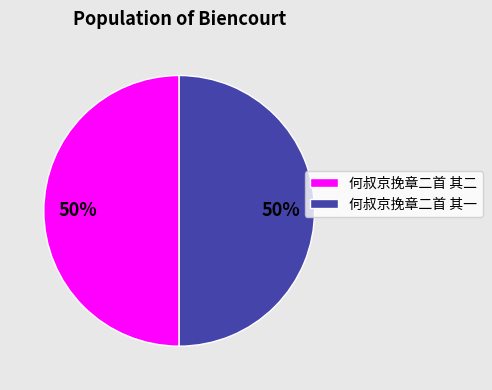

Combined, do 何叔京挽章二首 其二 and 何叔京挽章二首 其一 account for over 50%?

Yes